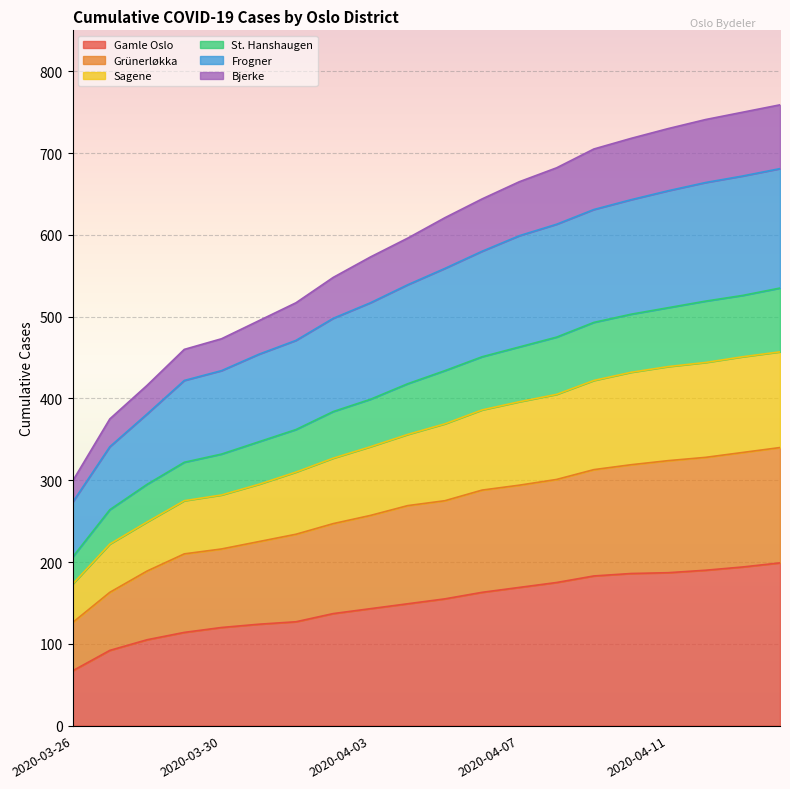

How many lines are shown in the chart?

6